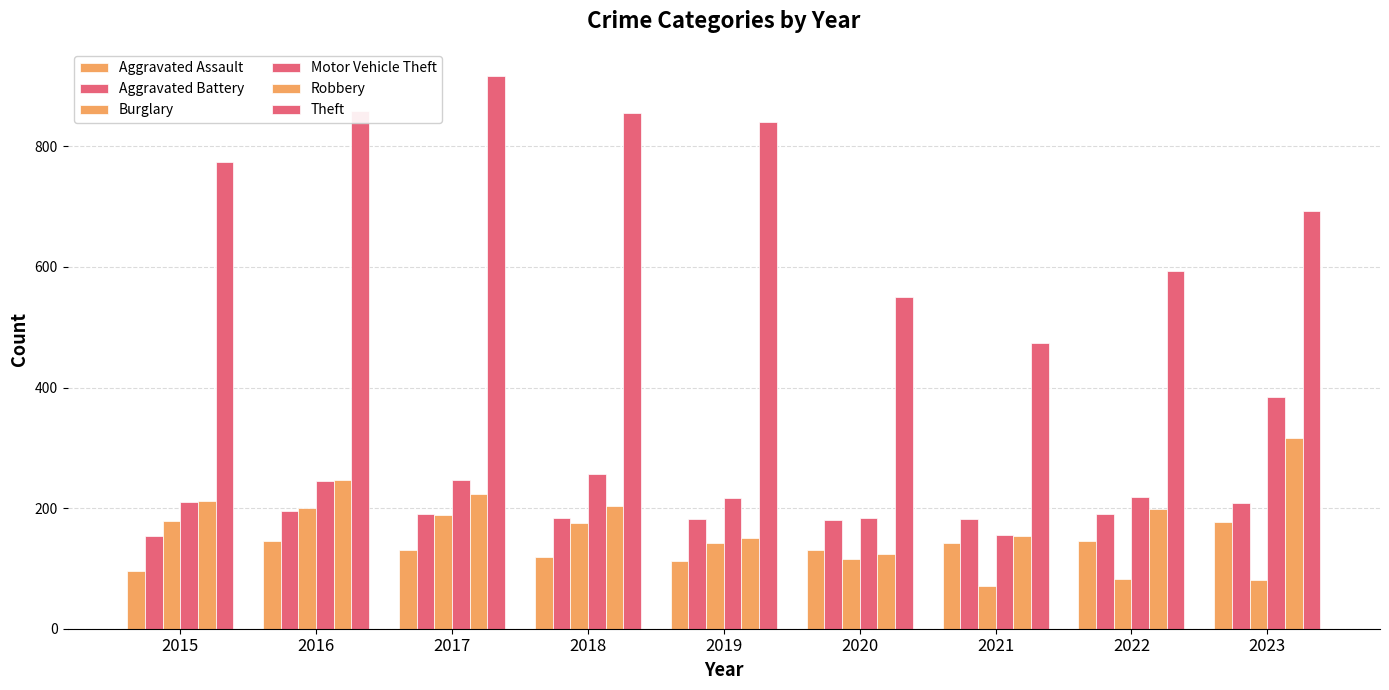

Are the bars grouped side by side (vs. stacked)?

Yes